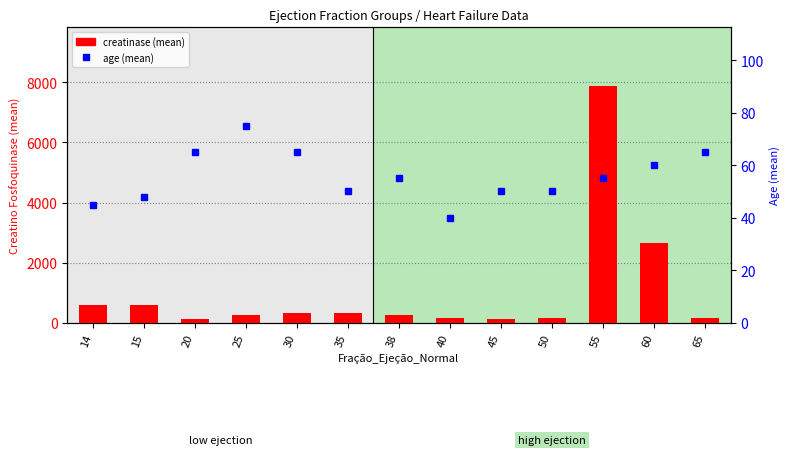

Rank the series by their maximum value, from highest to lowest.

creatinase (mean), age (mean)